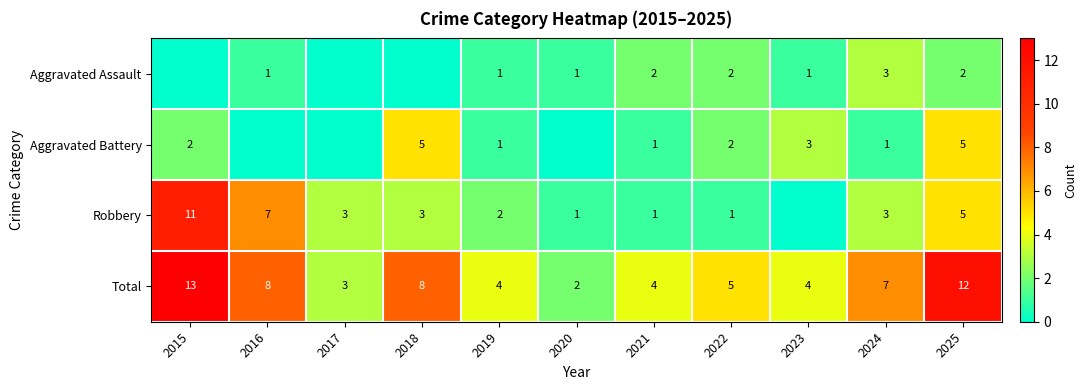

What value does the Total series have at 2016?

8